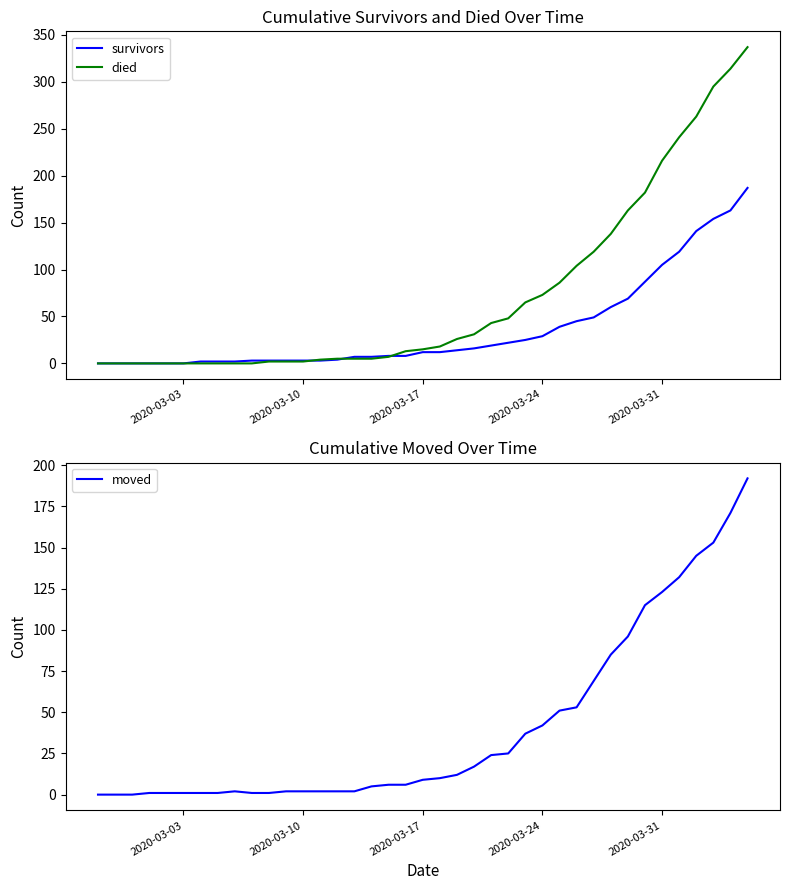

The moved series shows 182 at 2020-03-31. True or false?

False